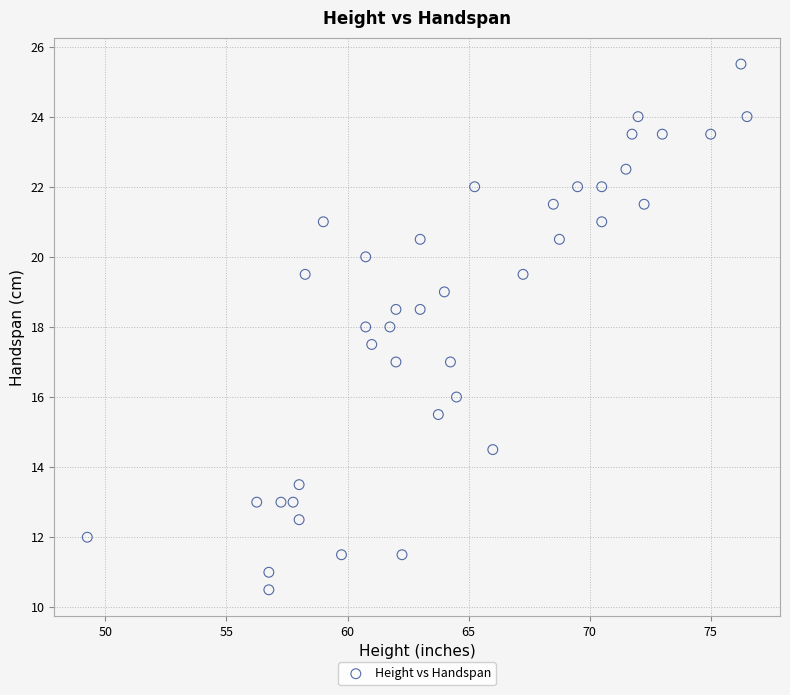

What is the range of X values (max minus min)?

27.2